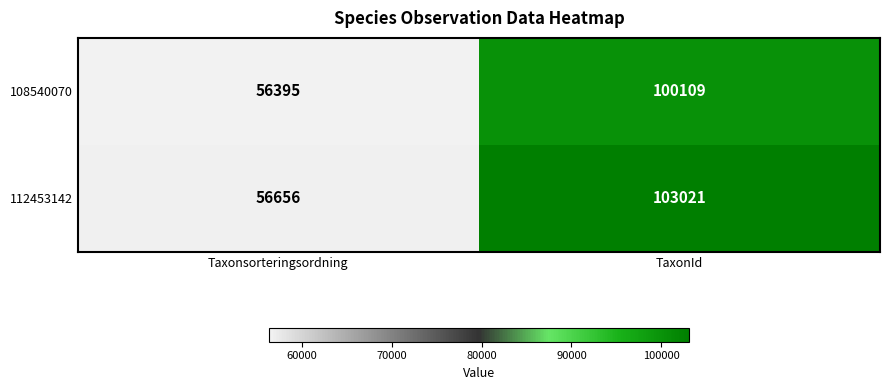

What value does the 112453142 series have at TaxonId, to the nearest 100?

103000